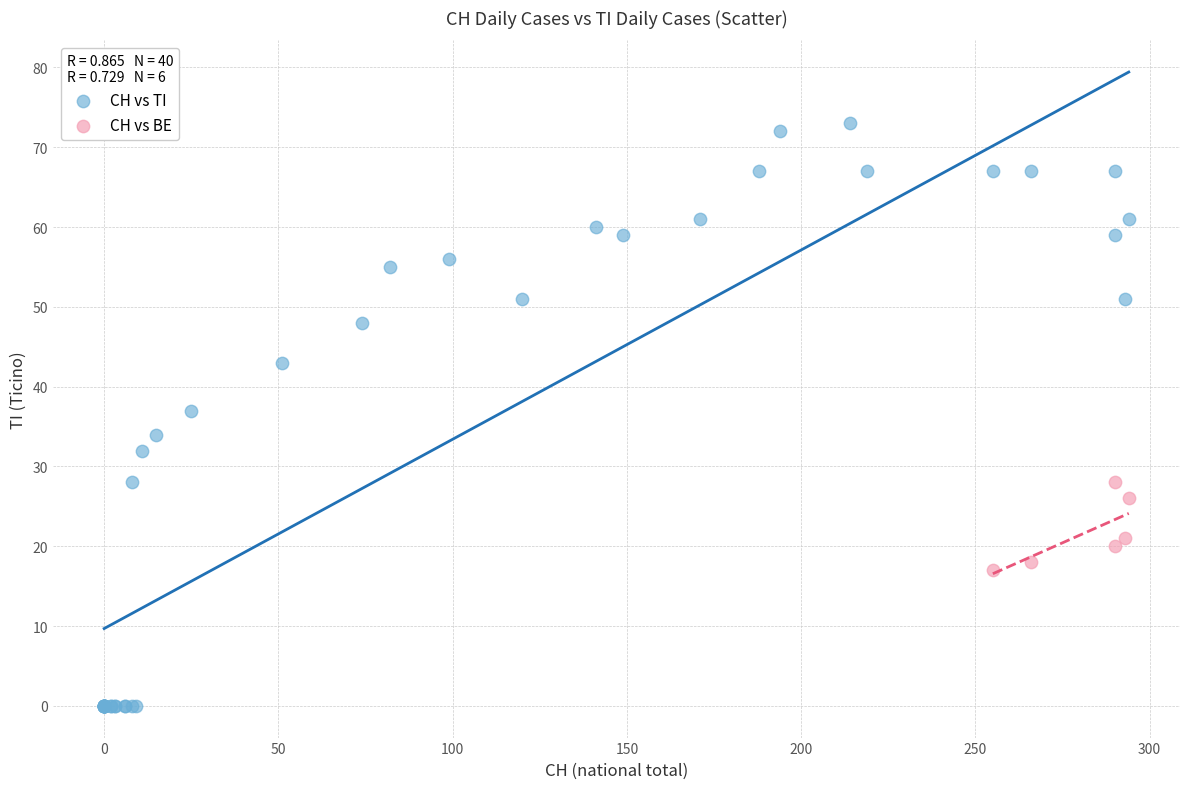

Which series contains the highest Y value?

CH vs TI